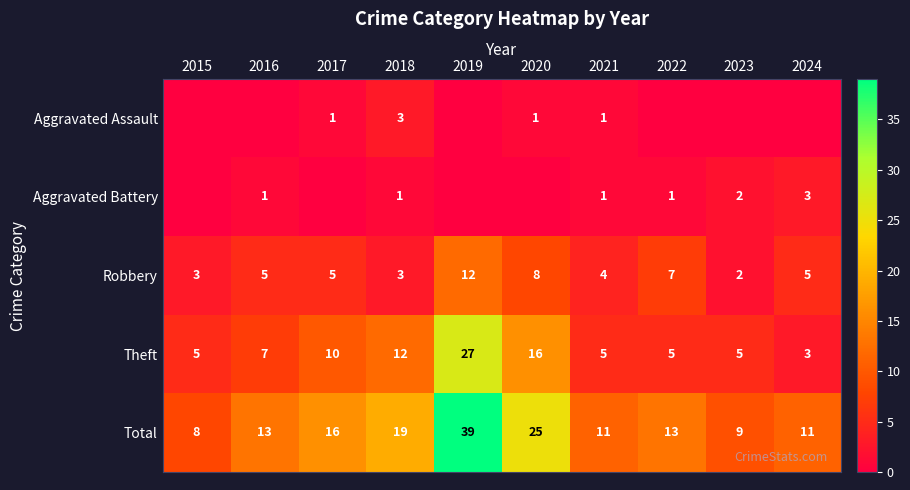

True or false: Theft has a value of 4 at 2016.

False